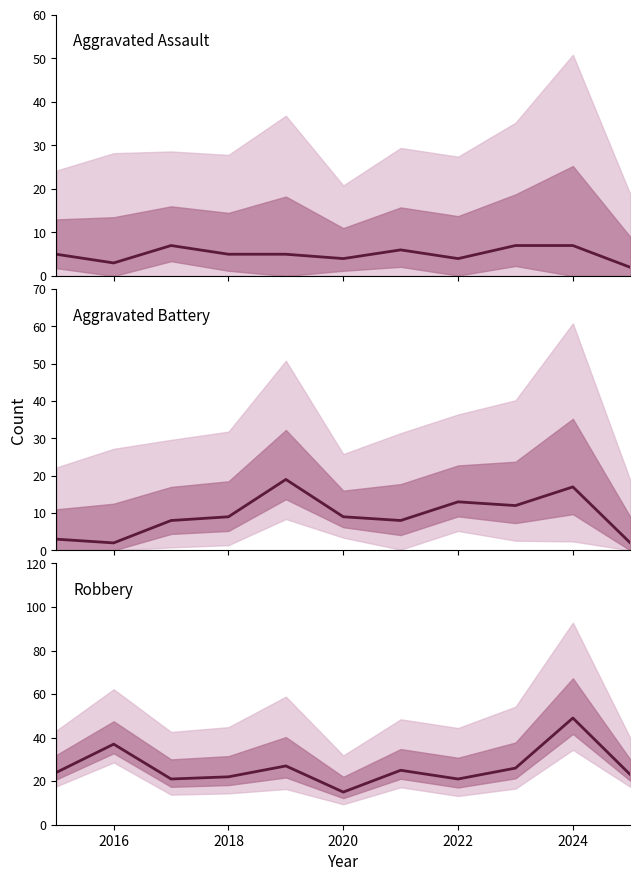

True or false: Aggravated Assault and Robbery intersect in this chart.

False